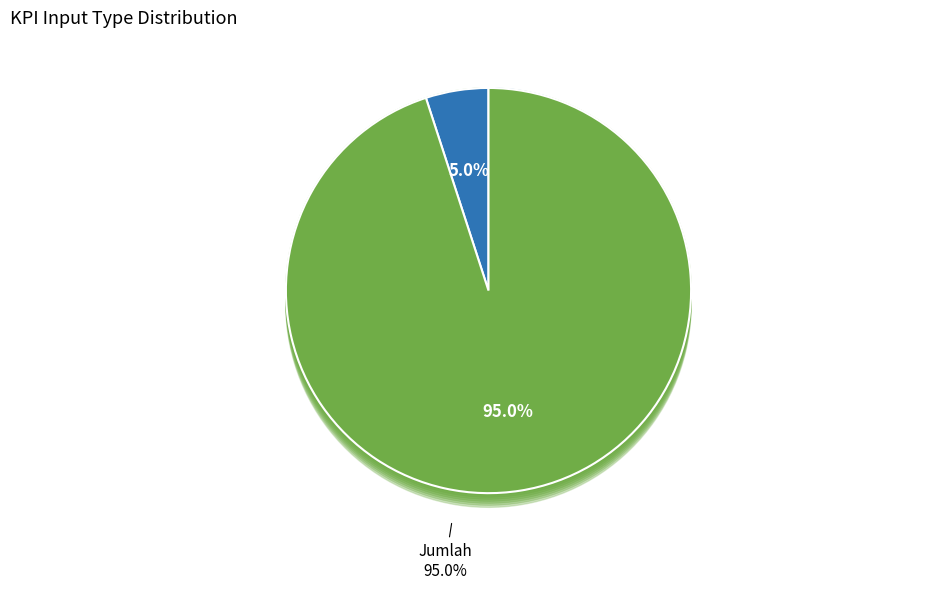

Combined, do Jumlah and Persentase account for over 50%?

Yes